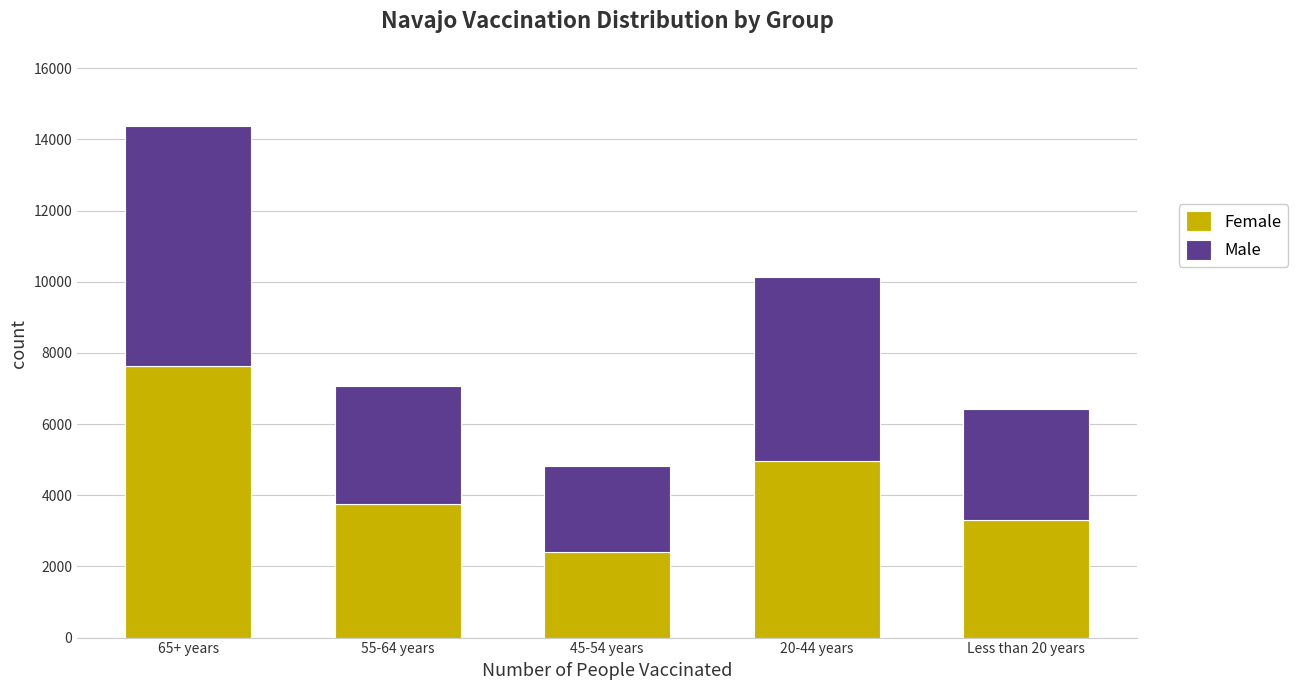

Reading left to right, list the values for the Female series.

65+ years=7627	55-64 years=3756	45-54 years=2407	20-44 years=4958	Less than 20 years=3294